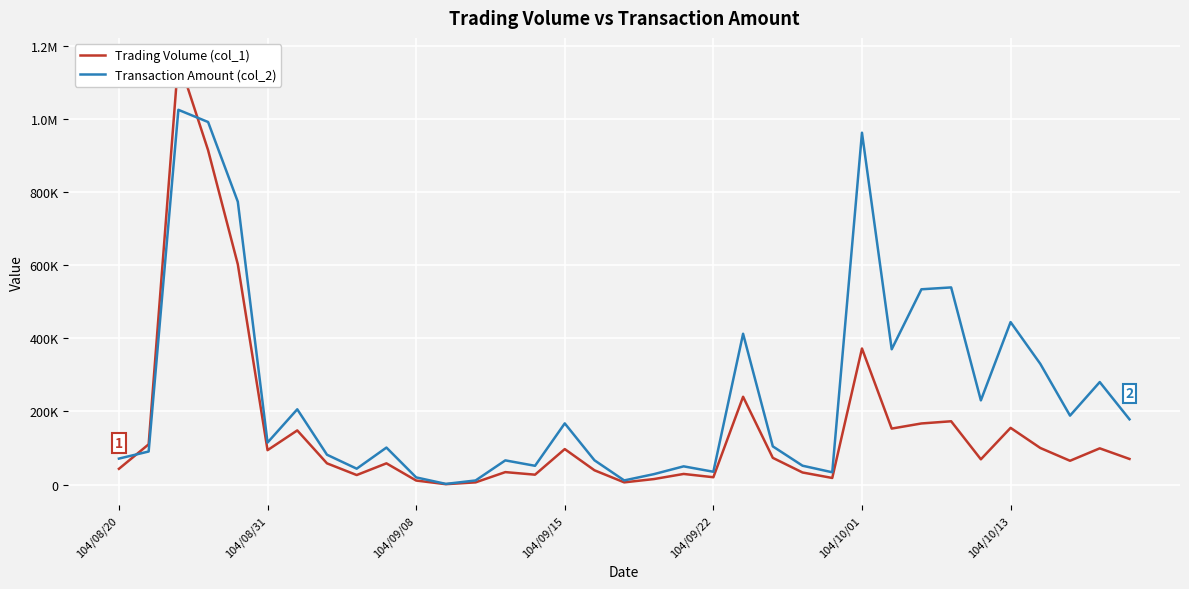

Where is Transaction Amount (col_2) nearest to the value 513120?

27